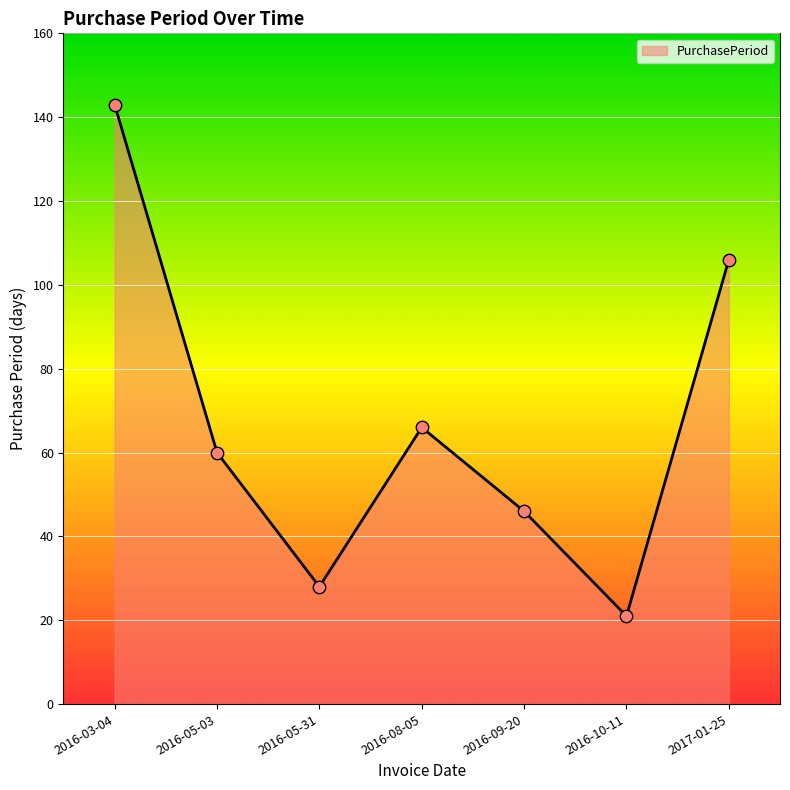

What is the ratio of the value at 2016-05-31 to the value at 2017-01-25?

0.3